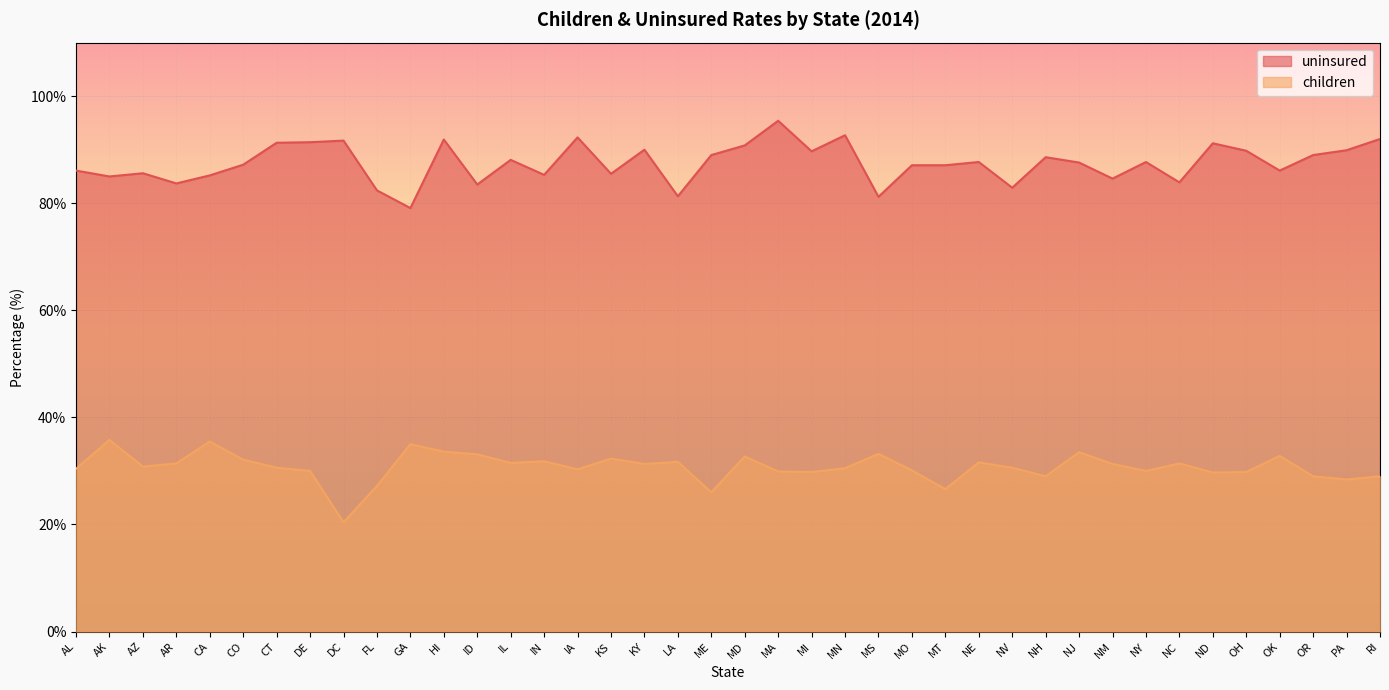

True or false: uninsured and children intersect in this chart.

False